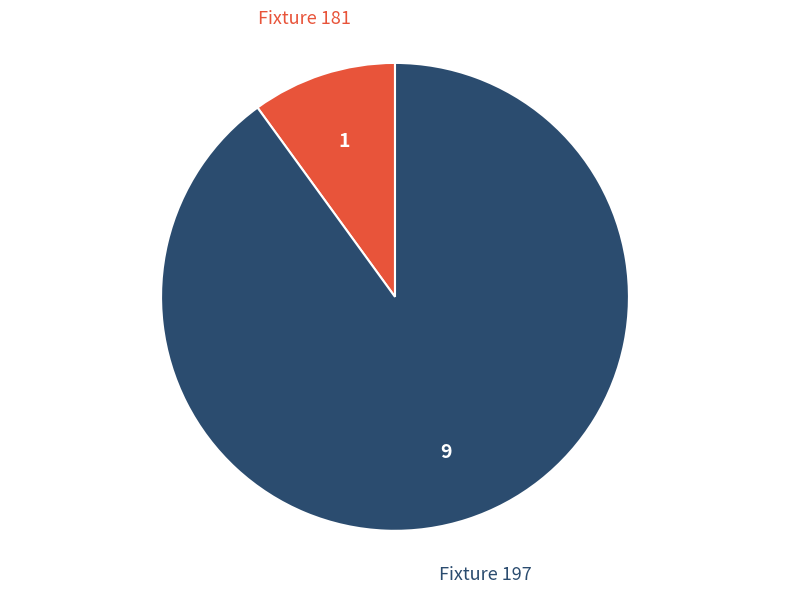

Do Fixture 181 and Fixture 197 together represent more than half of the pie?

Yes